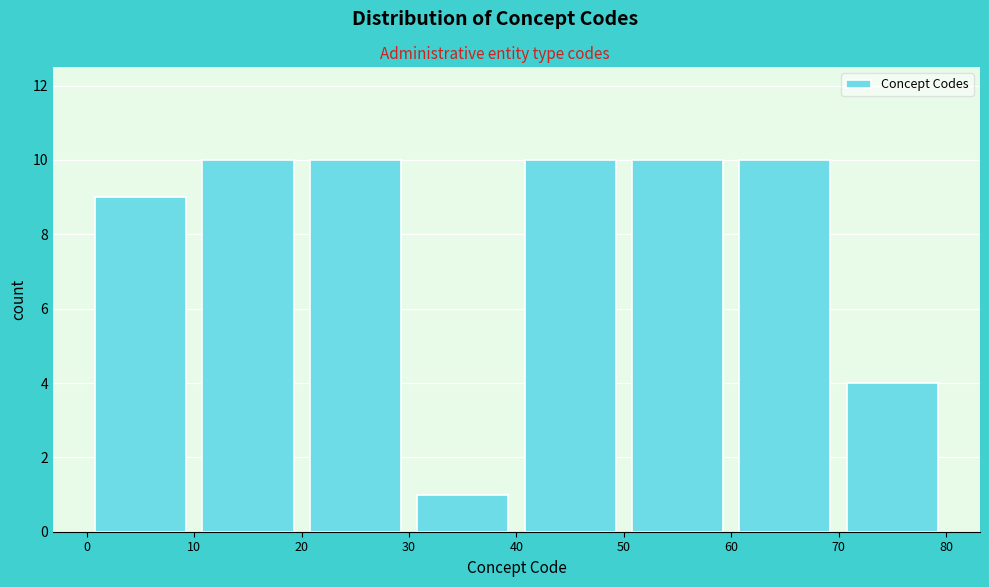

Reading left to right, list every bar in this chart as the range it spans on the x-axis followed by its height. The values are not printed on the chart, so give them approximately, as read against the axis.

0 to 10: 9
10 to 20: 10
20 to 30: 10
30 to 40: 1
40 to 50: 10
50 to 60: 10
60 to 70: 10
70 to 80: 4